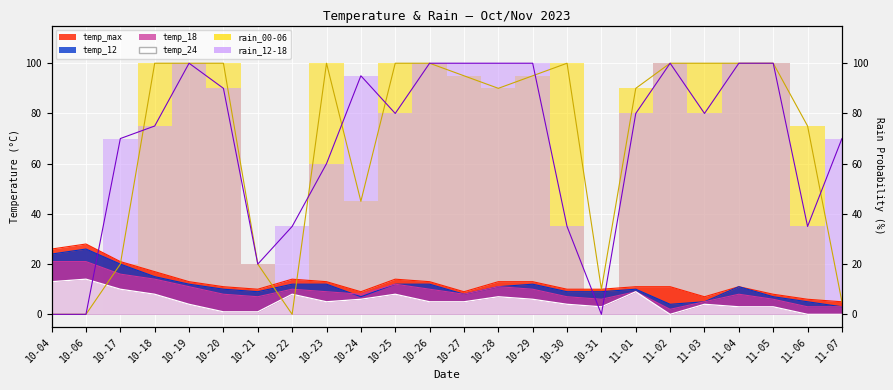

Where is the first local maximum for temp_24?

10-06